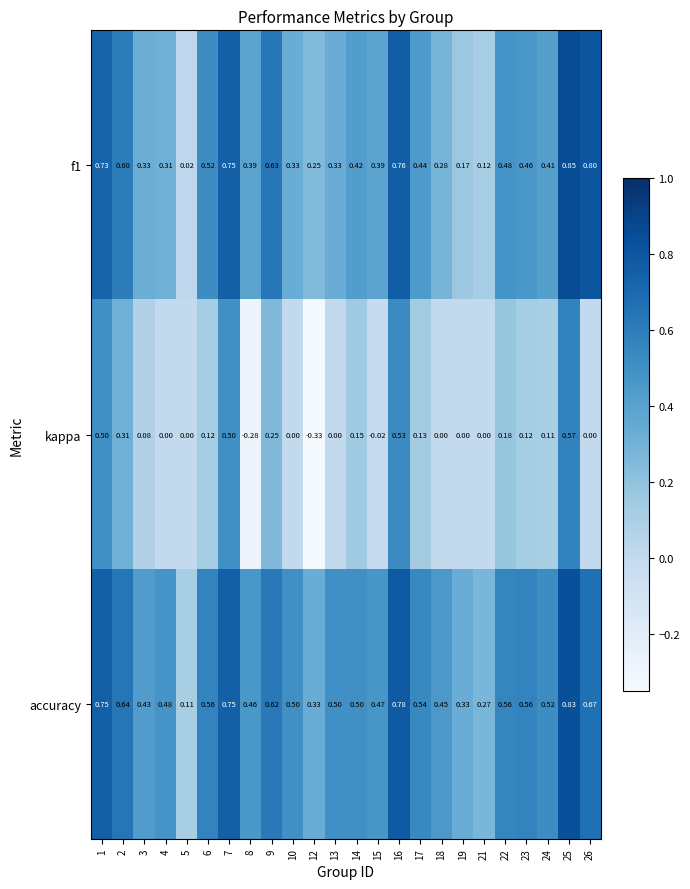

Which series has the widest spread of values?

kappa